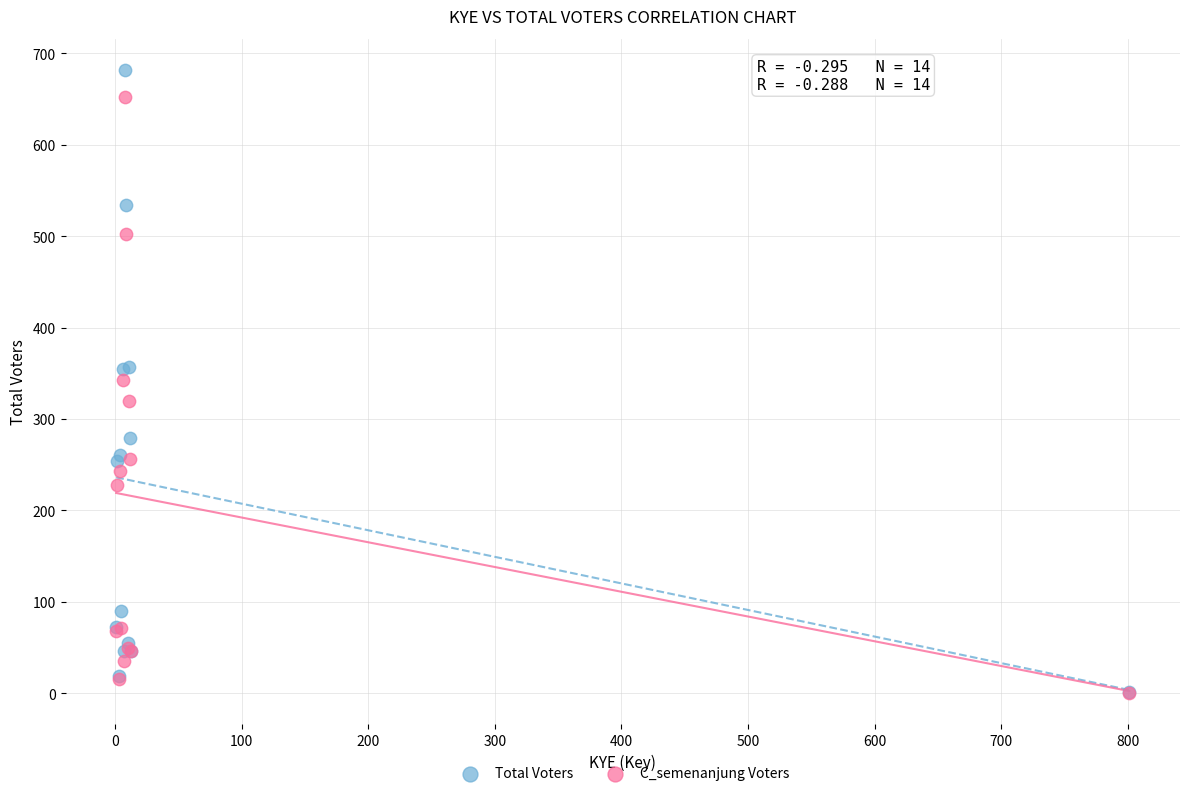

Which series has the largest Y range (max minus min)?

Total Voters